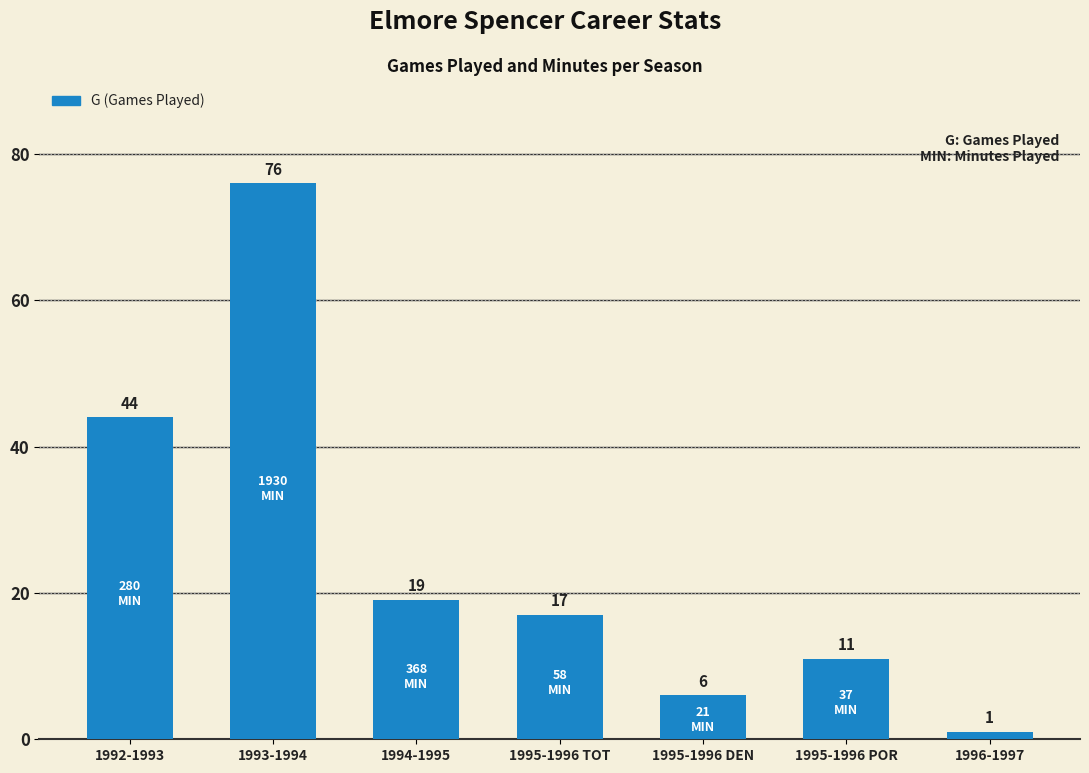

Is it true that the value at 1992-1993 is 26?

False